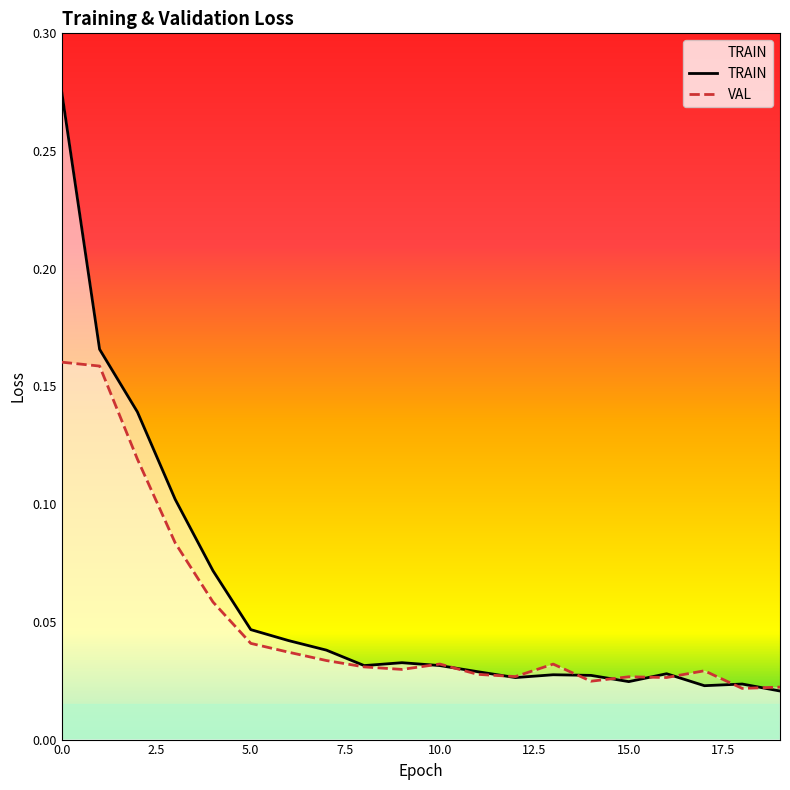

How many VAL values are between 0 and 1?

20